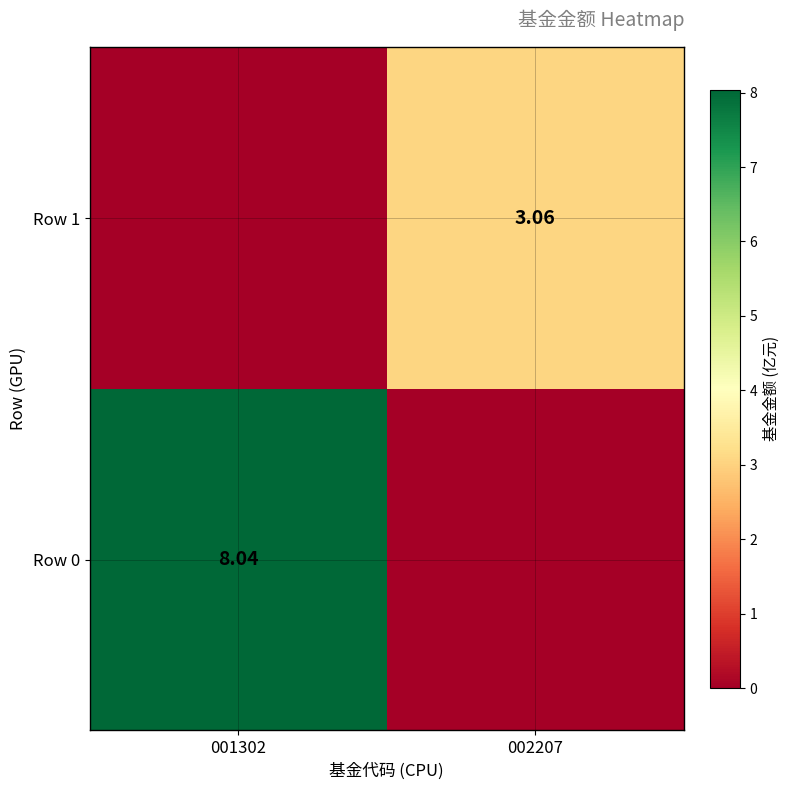

The value of Row 1 at 001302 is 0.0. True or false?

True